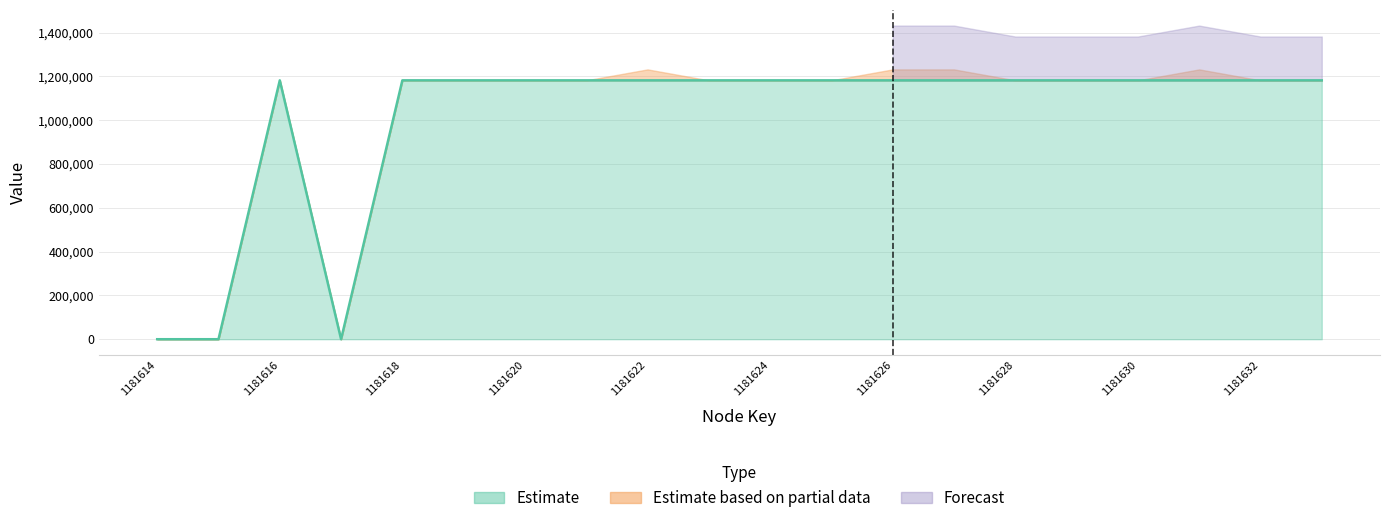

At which category does the data reach its first local valley?

1181617